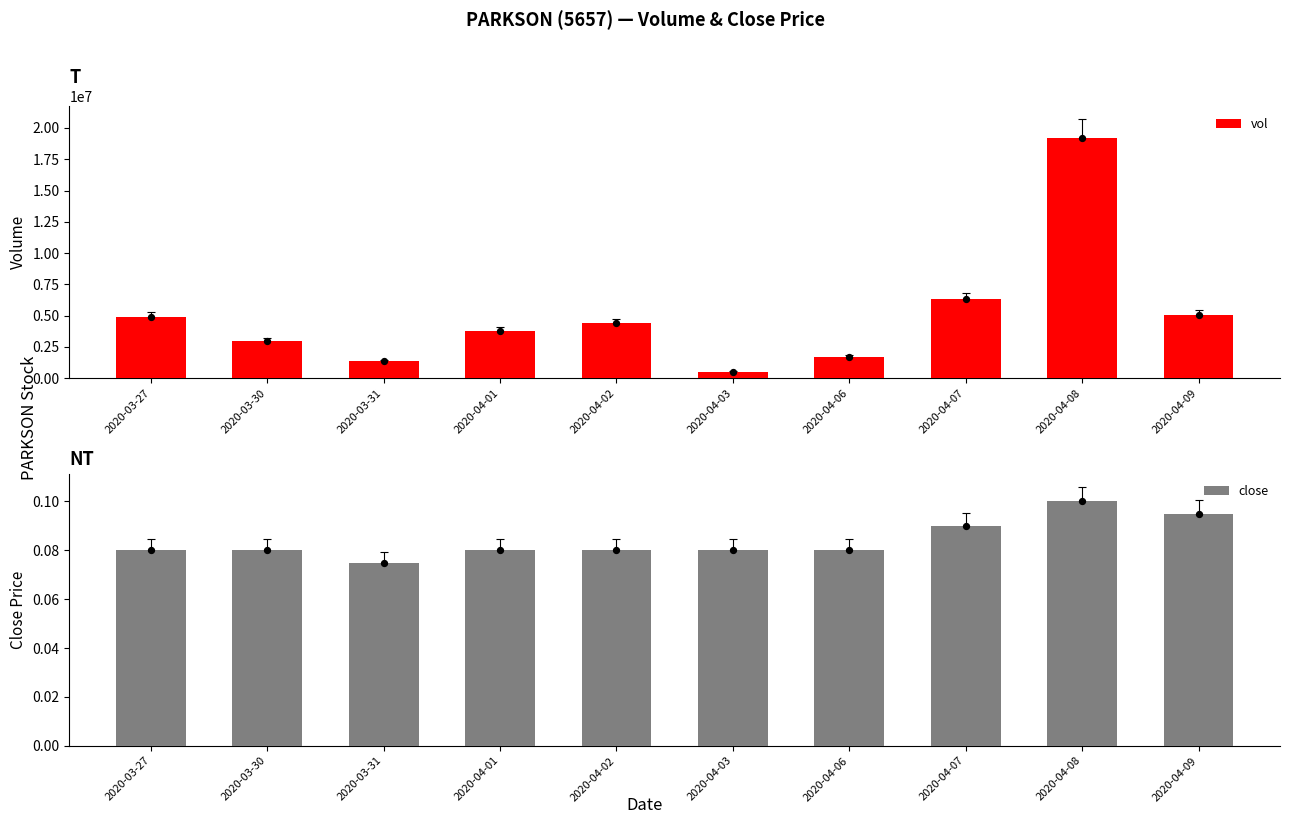

At how many categories does at least one series exceed 8374970?

1